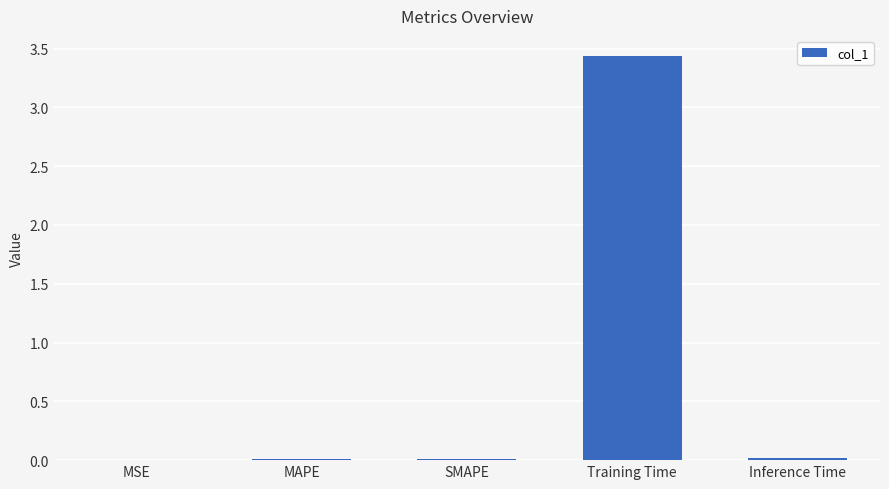

What is the sum of all values?

3.5